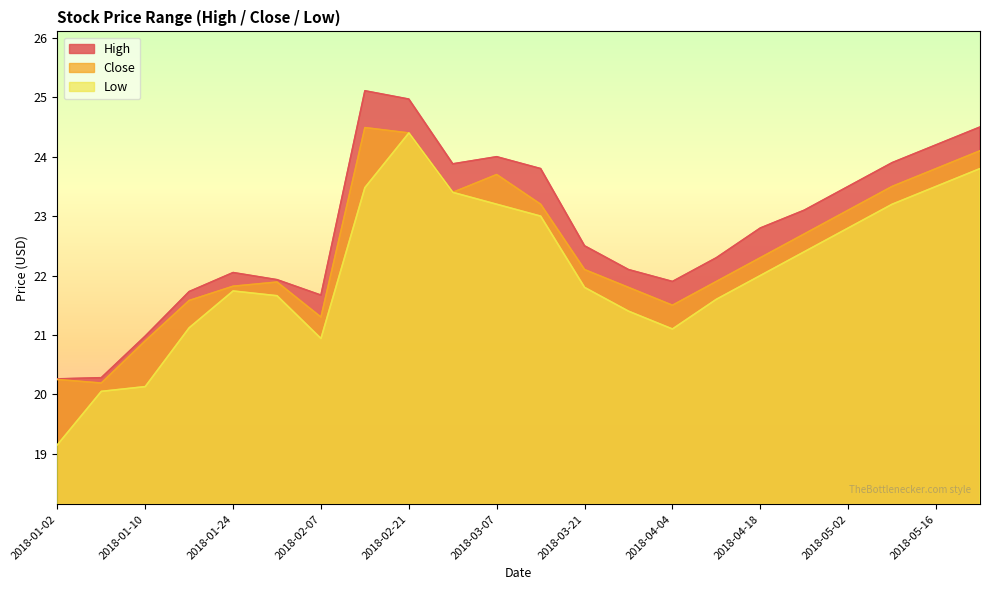

What are all the series names shown in the legend?

High, Close, Low